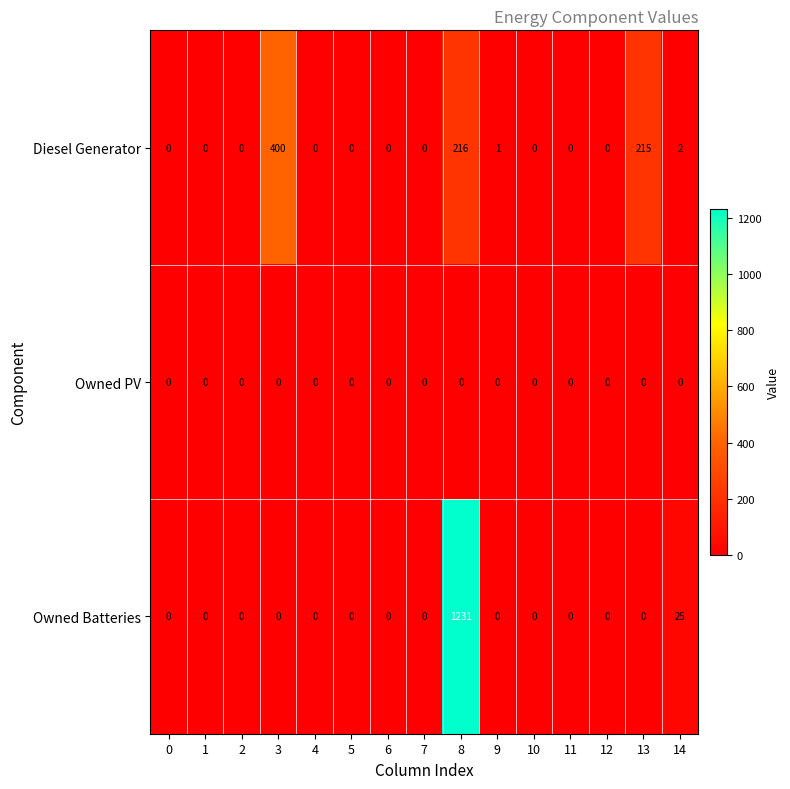

The value of Owned PV at 4 is 0. True or false?

True